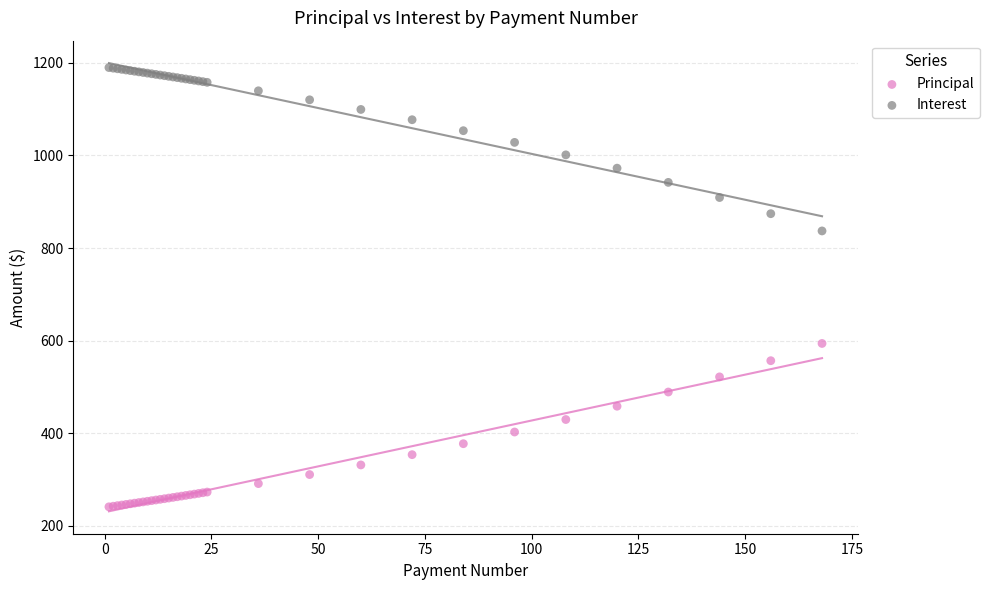

What is the X range (max minus min) for the scatter plot?

167.0